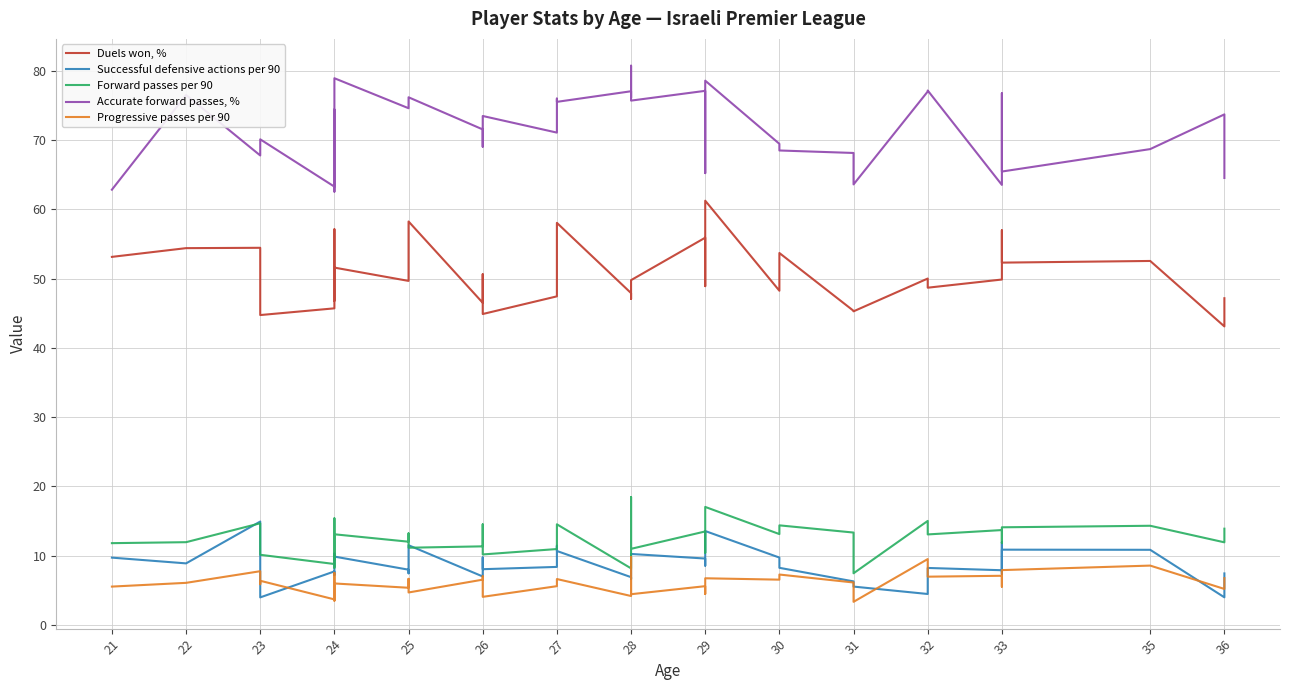

What is the value of the Progressive passes per 90 point at the 10th from the left?

3.5